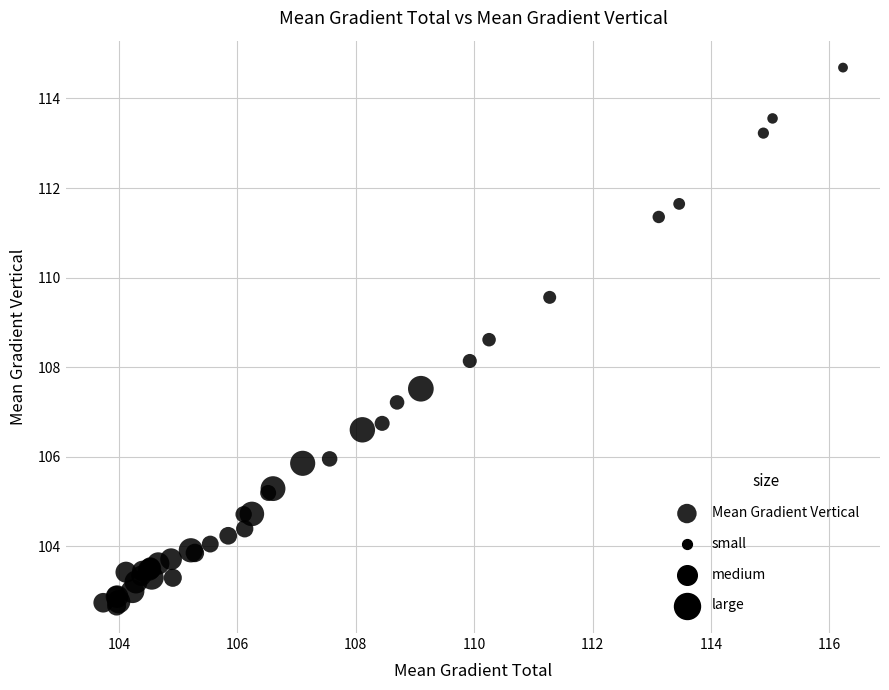

What Y value in the scatter plot is closest to 108?

108.1